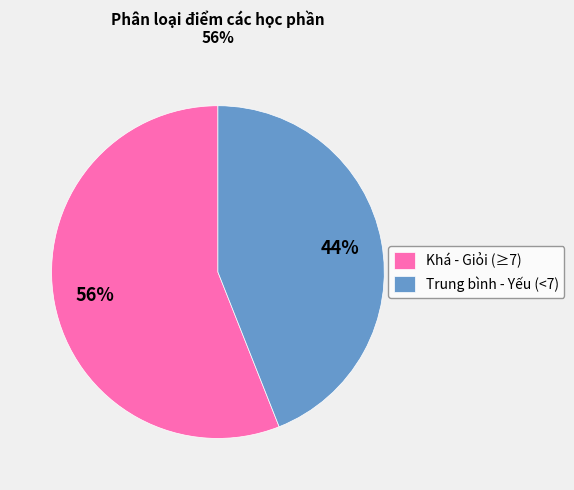

How many segments does this pie chart have?

2